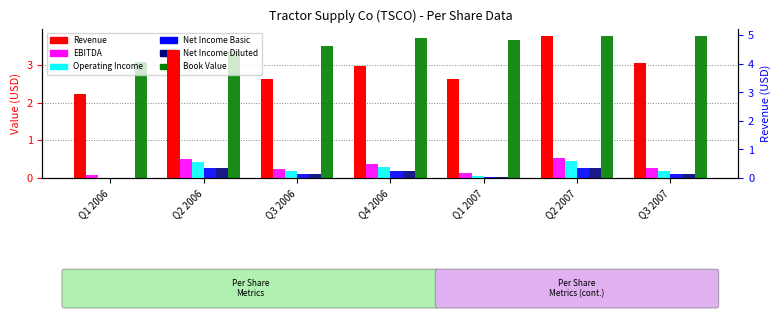

How many bars are there in each group?

6